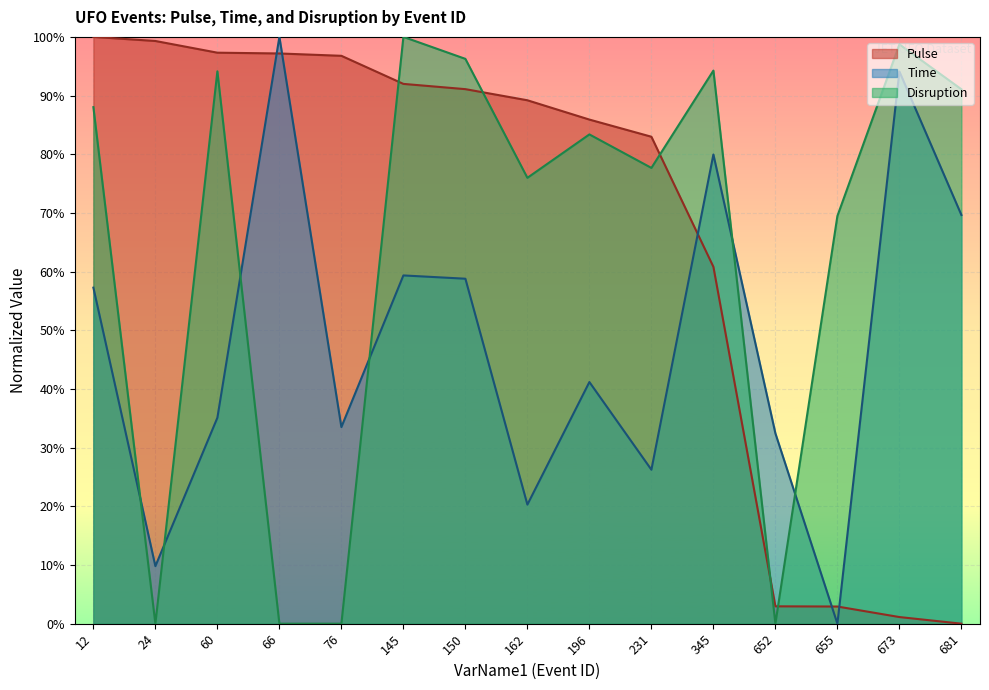

How many categories are shown in the chart?

15